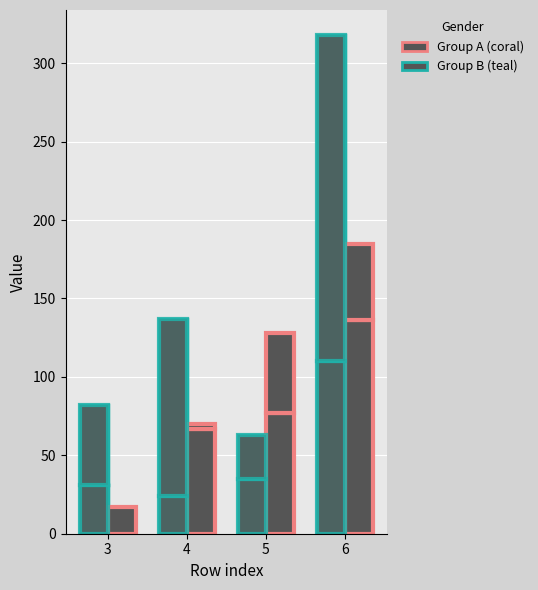

Read the Series col_0 value at 6, to the nearest 5.

135